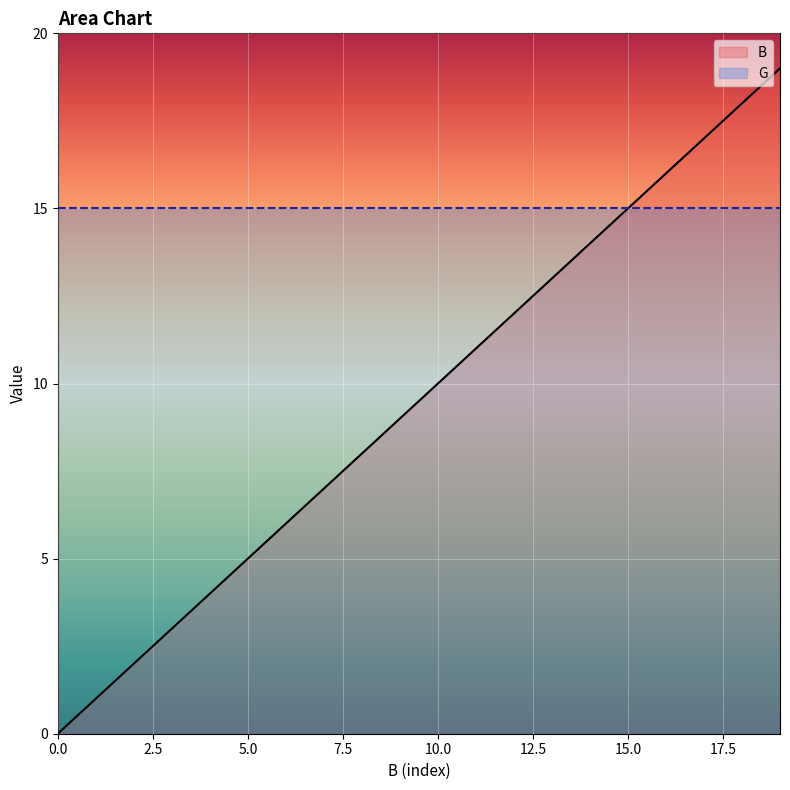

What is the change in value from 3 to 10?

+7